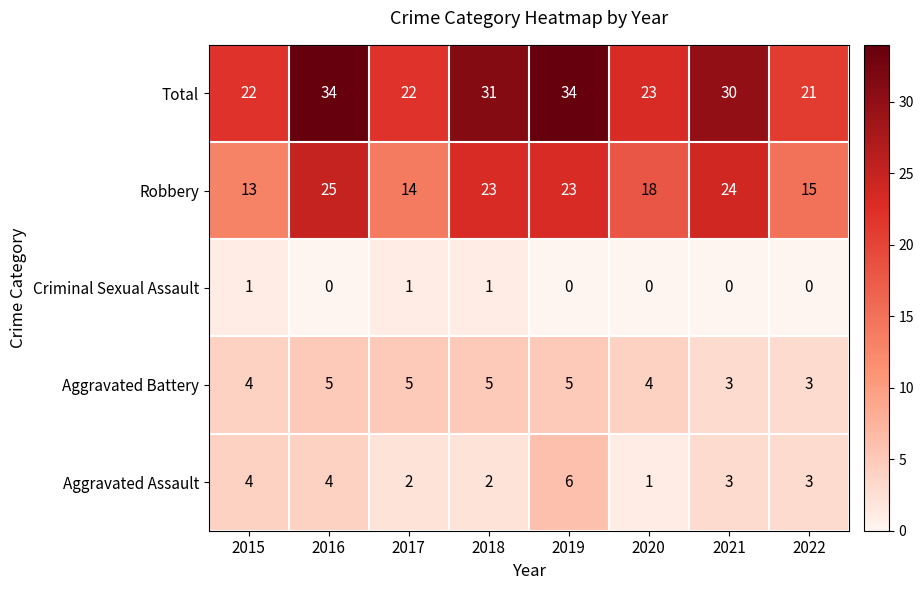

Which series has the largest range (max minus min)?

Total